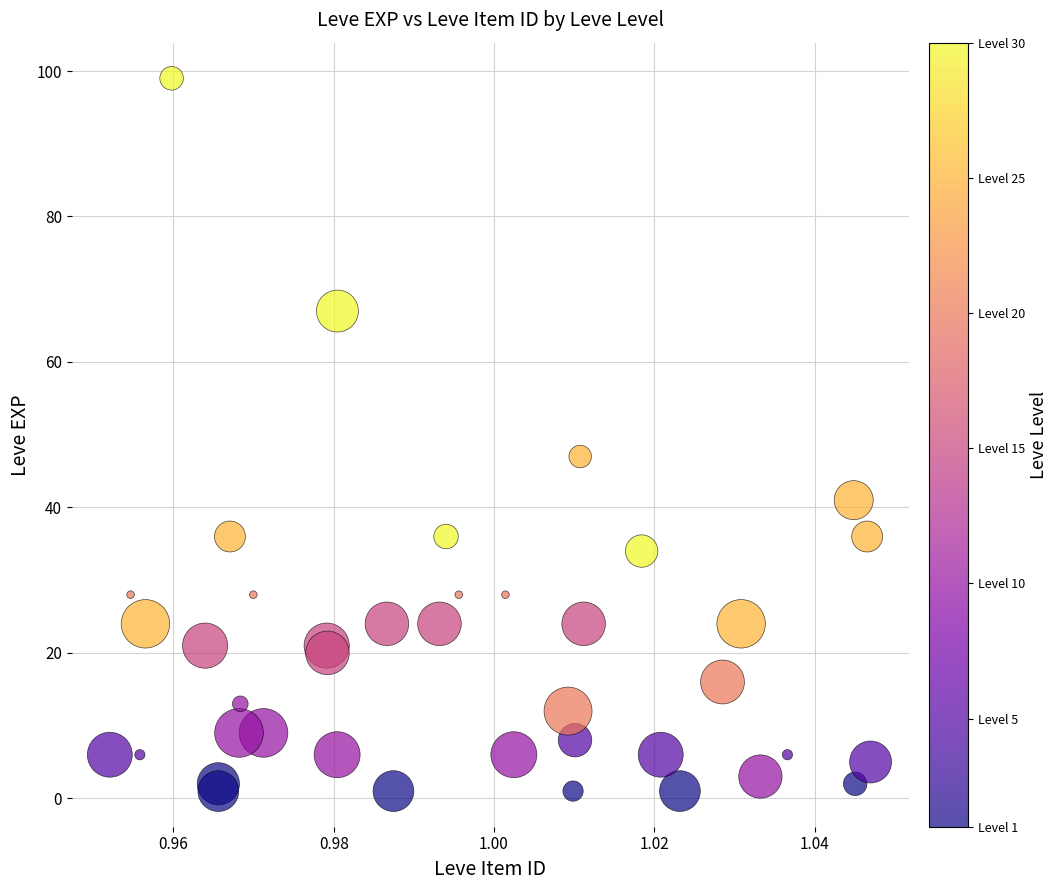

What Y value in the scatter plot is closest to 50?

47